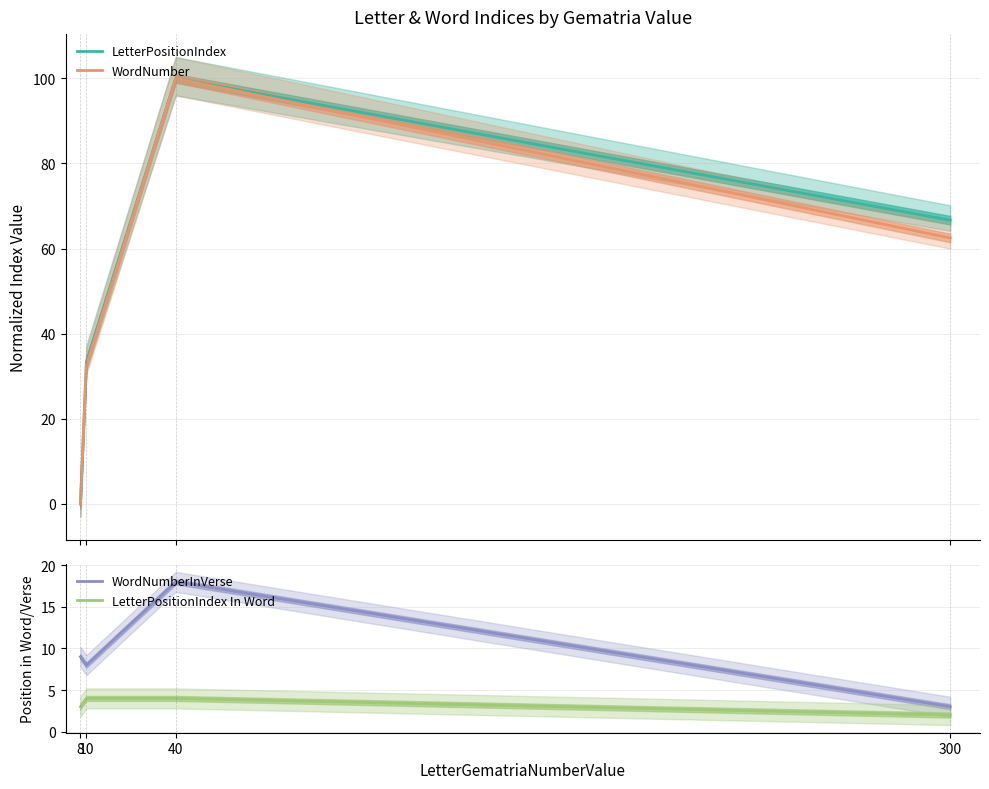

What is the maximum value shown in the chart?

100.0